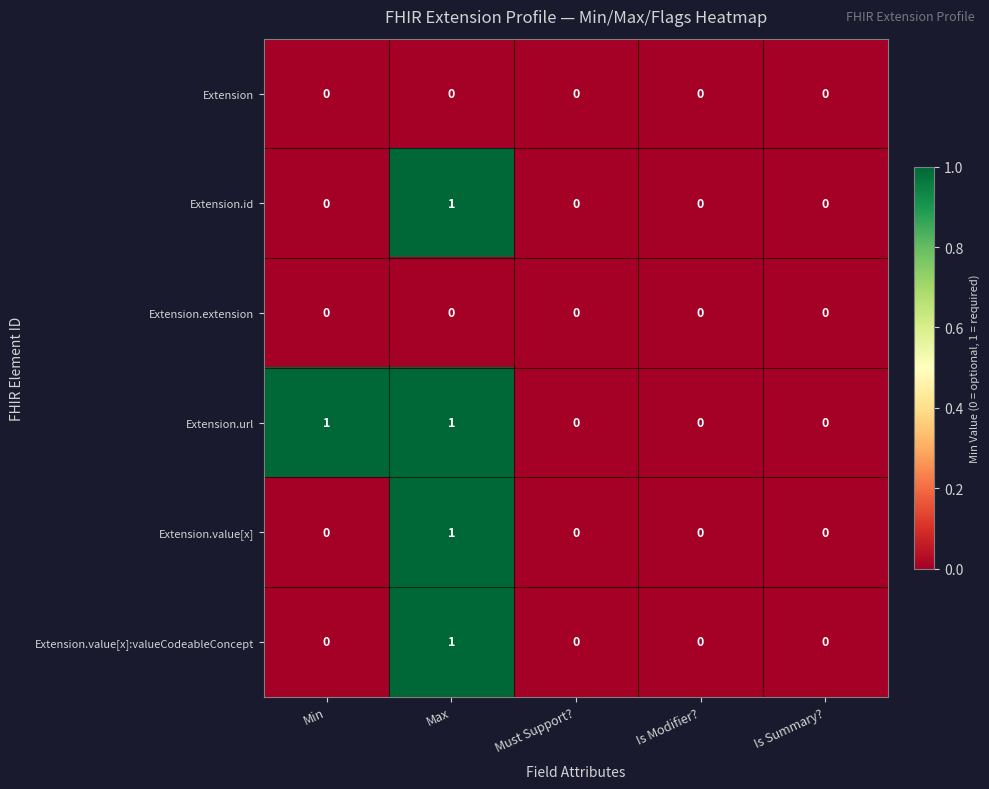

True or false: Extension has a value of 0 at Must Support?.

True